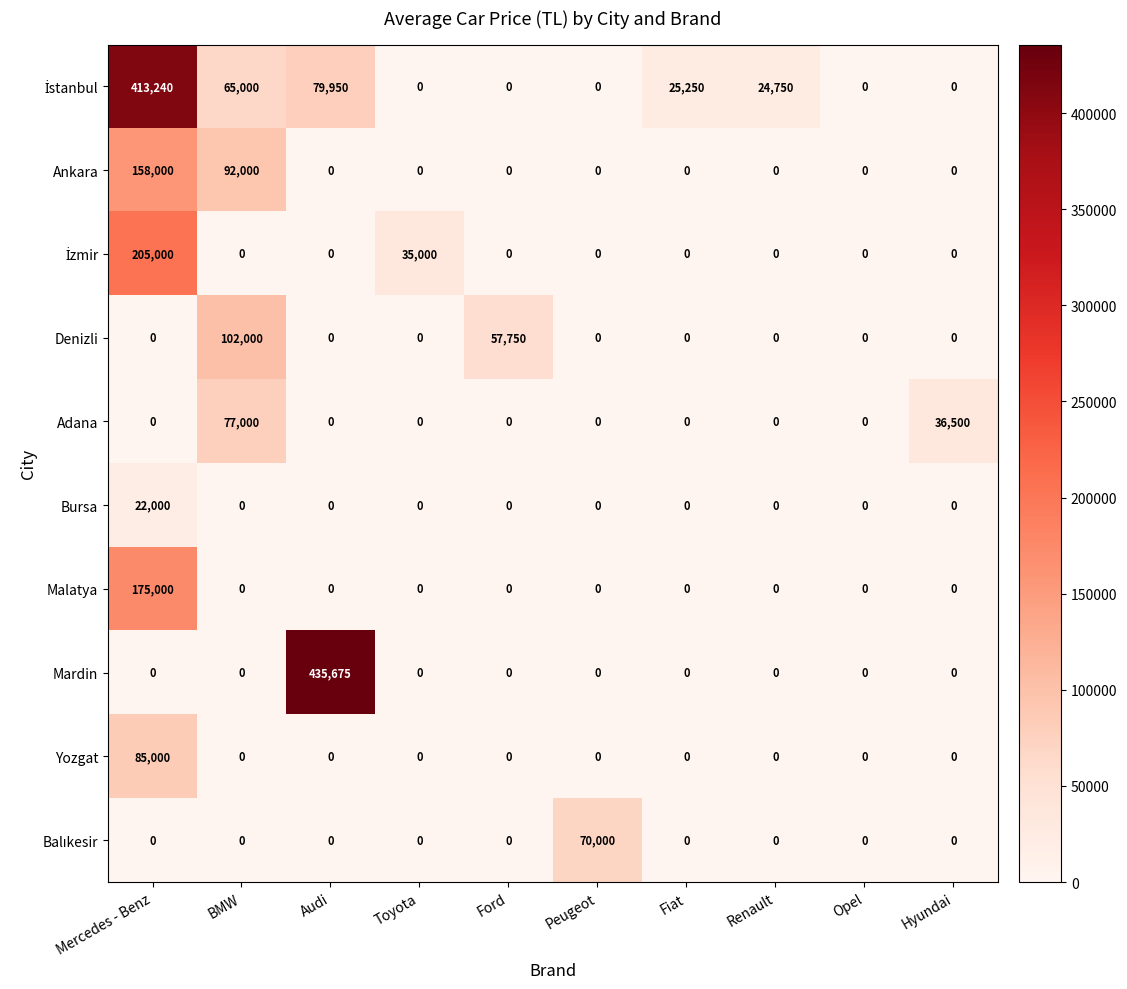

What is the total value across all series at Peugeot?

70000